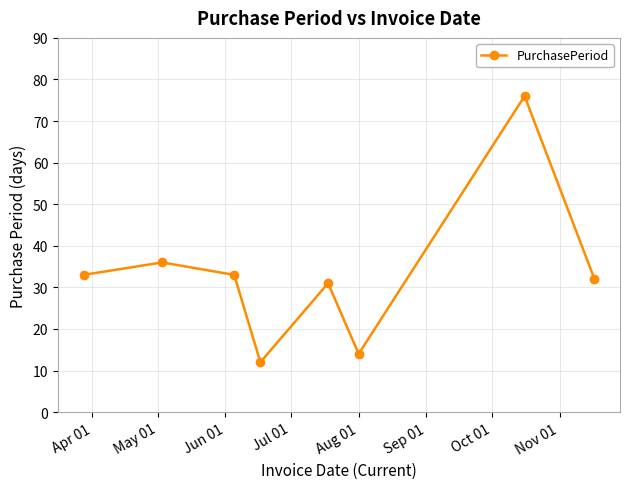

What is the value of the 4th point from the left?

12